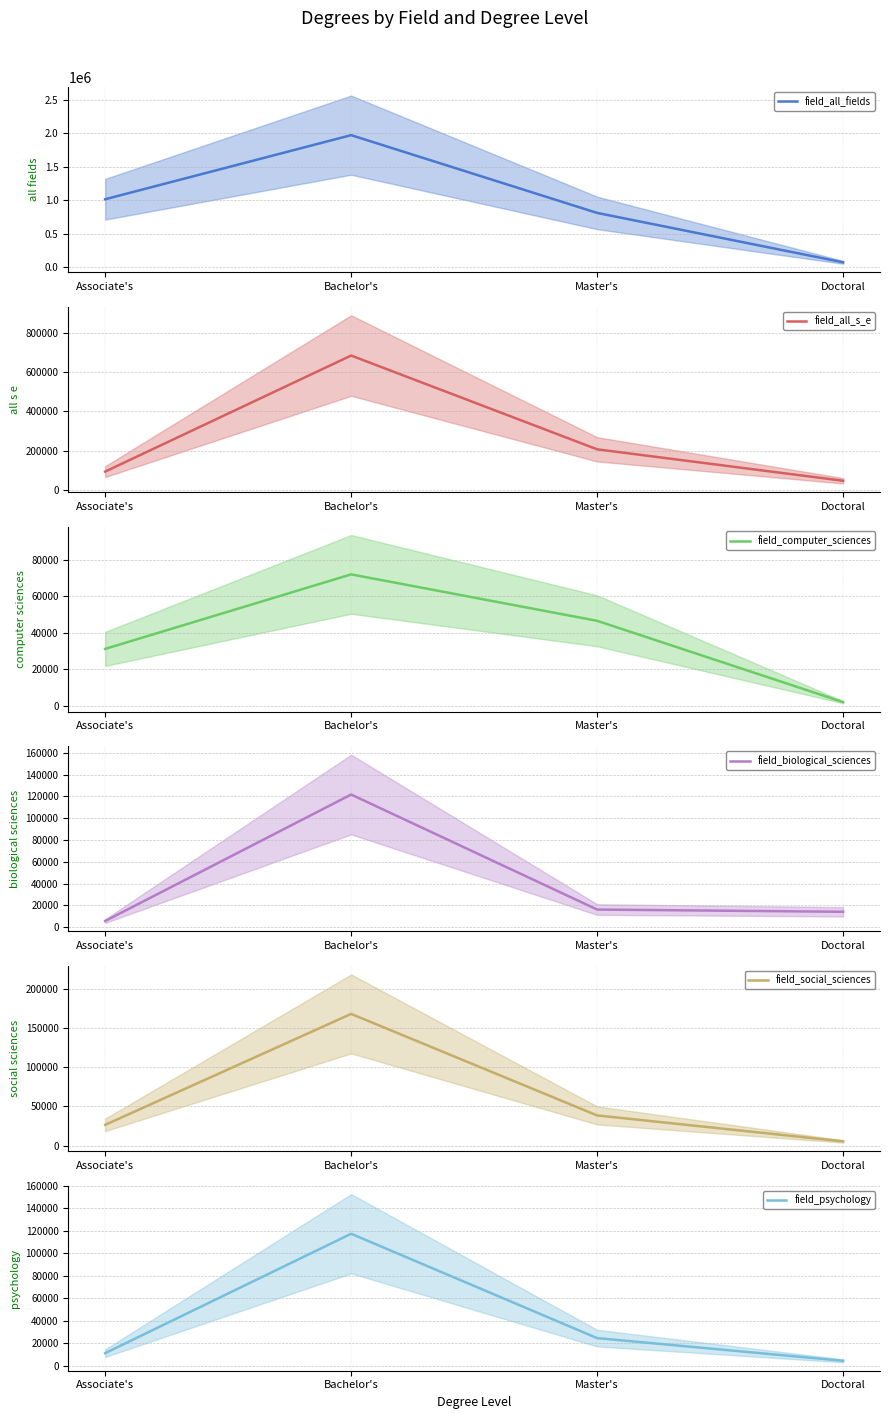

True or false: field_all_s_e and field_social_sciences intersect in this chart.

False